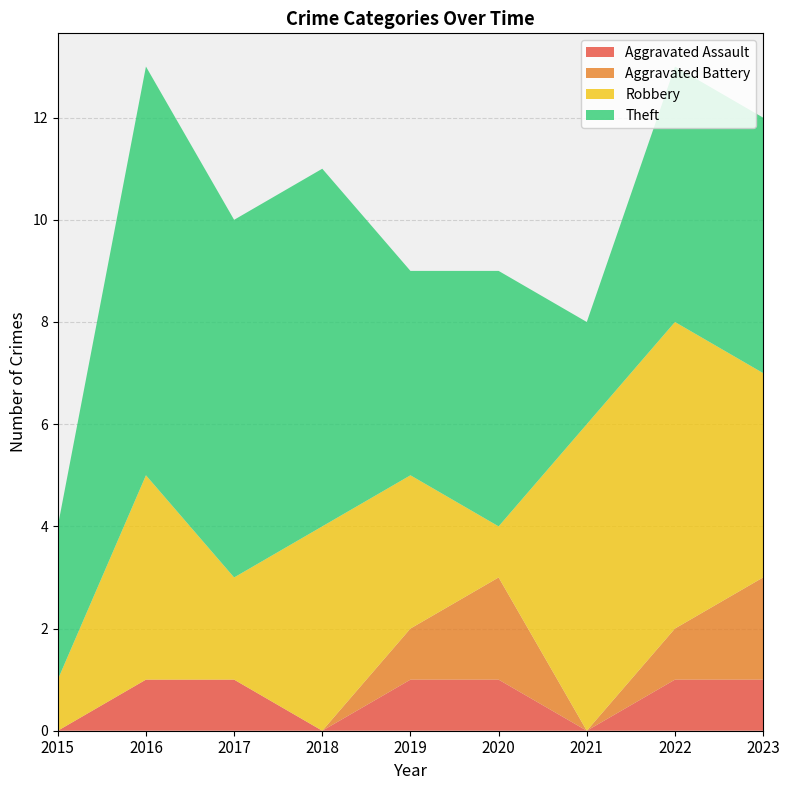

Reading left to right, transcribe all the data shown in this chart.

Aggravated Assault: 0	1	1	0	1	1	0	1	1
Aggravated Battery: 0	0	0	0	1	2	0	1	2
Robbery: 1	4	2	4	3	1	6	6	4
Theft: 3	8	7	7	4	5	2	5	5